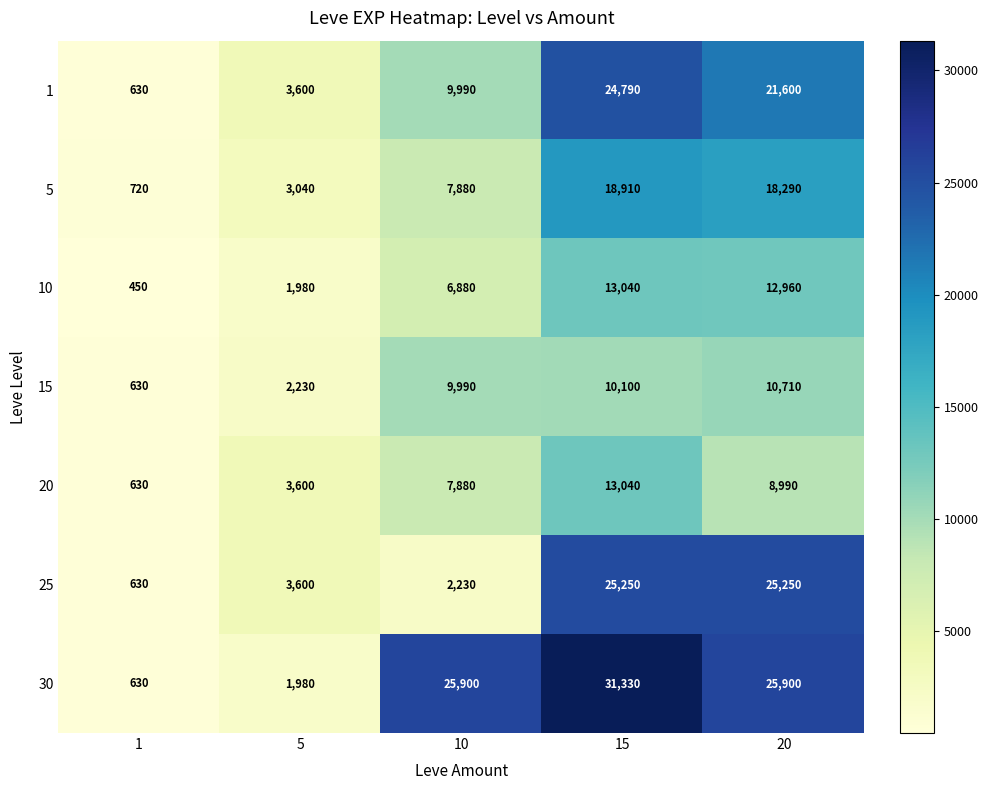

Which label corresponds to the largest value in the chart?

15